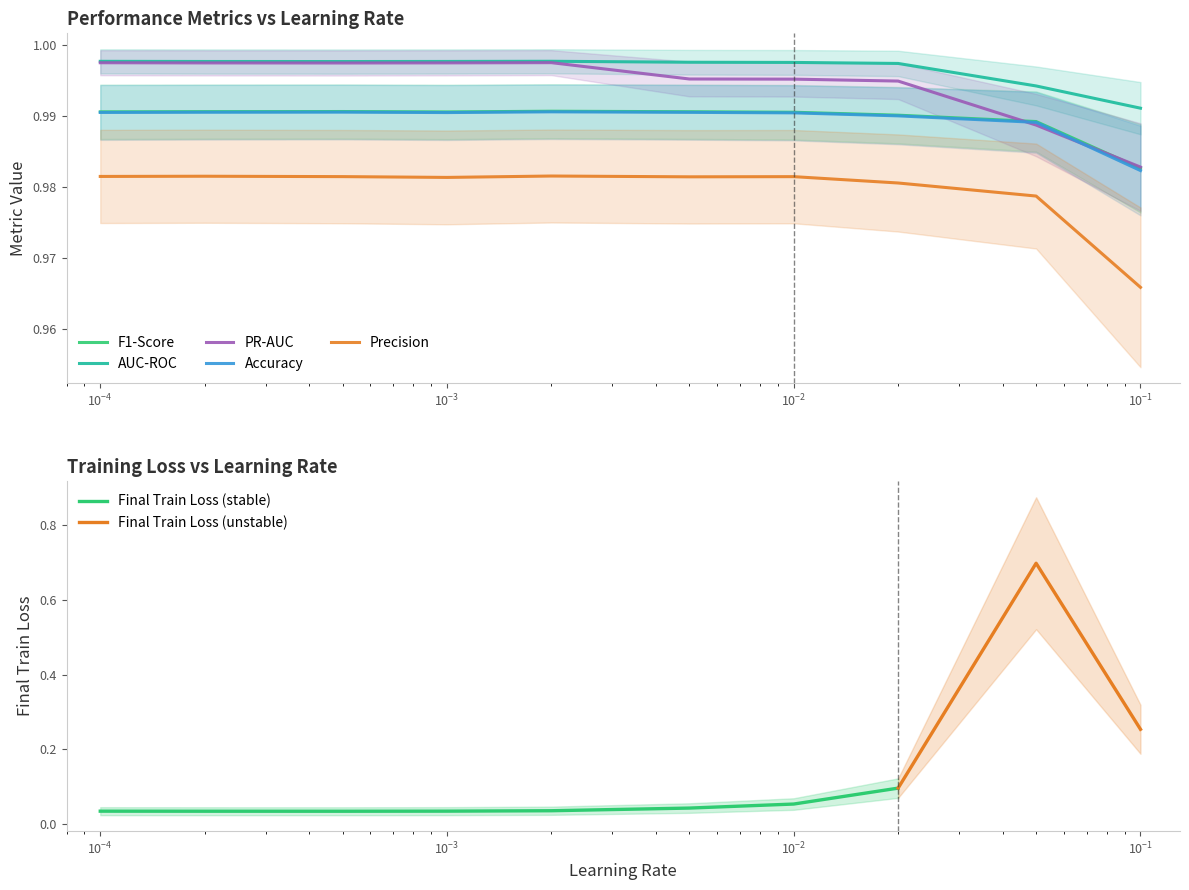

What is the highest value of the Accuracy series?

1.0